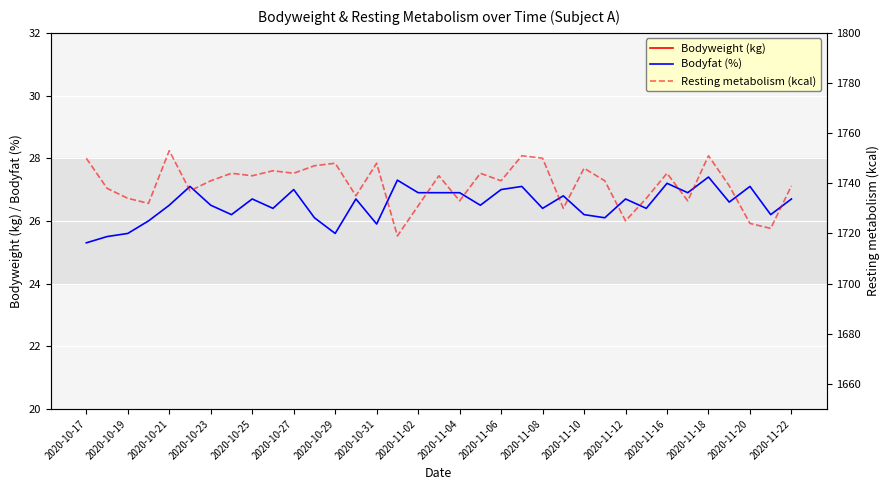

In Bodyfat (%), how many points are lower than both neighbors (excluding endpoints)?

11